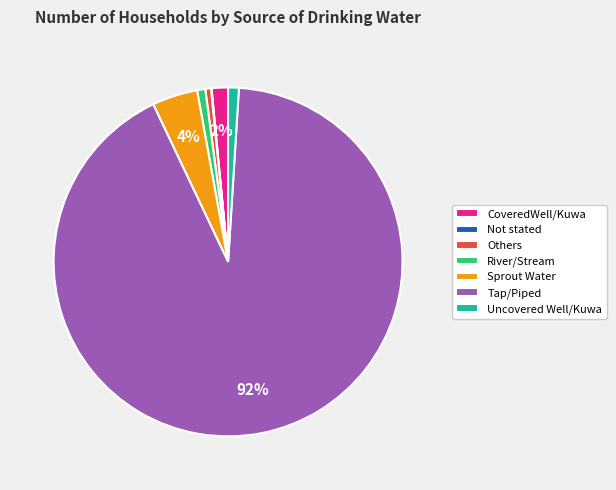

The Sprout Water slice represents 4% of the pie. True or false?

True